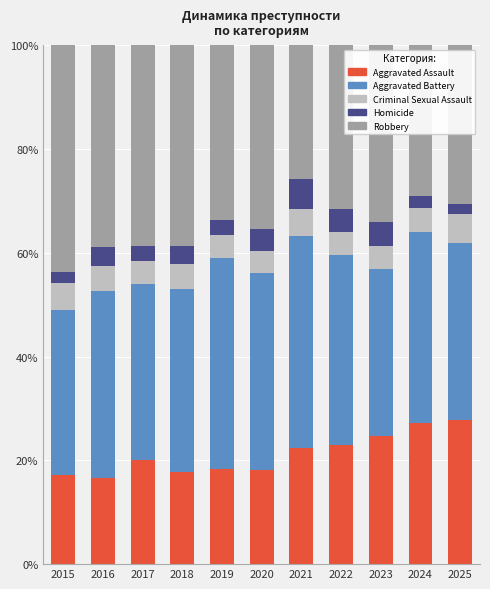

The value of Aggravated Assault at 2017 is 11.7. True or false?

False